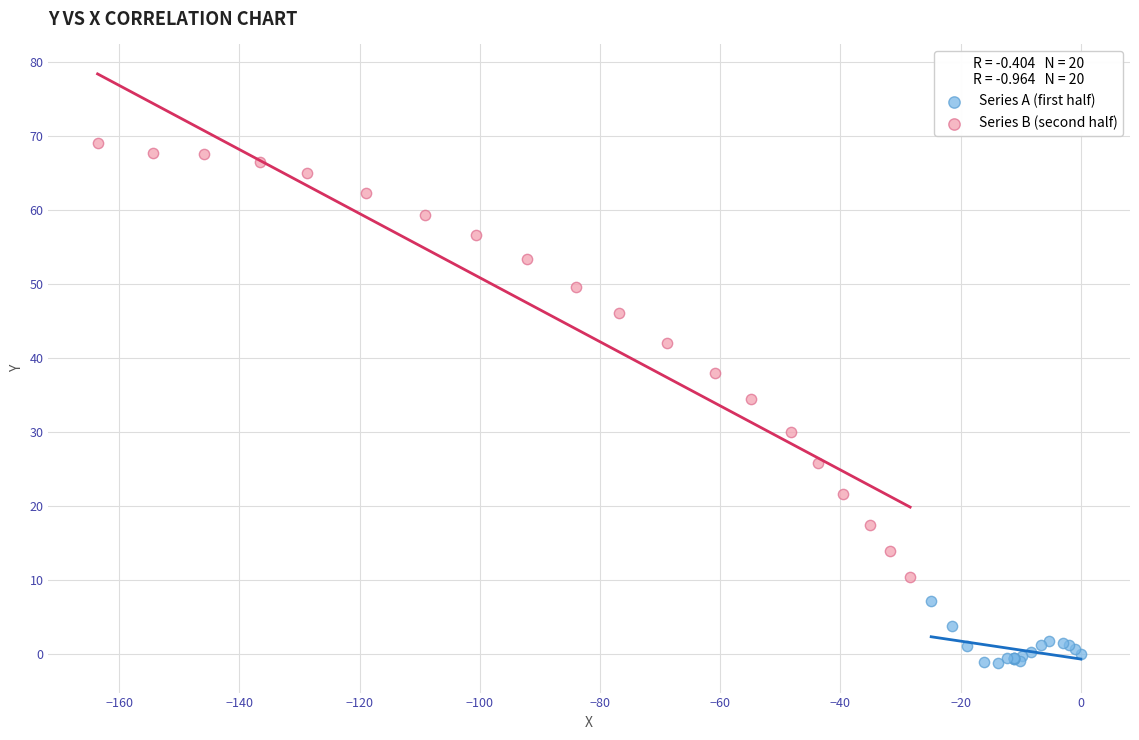

Which series has the widest spread of Y values?

Series B (second half)